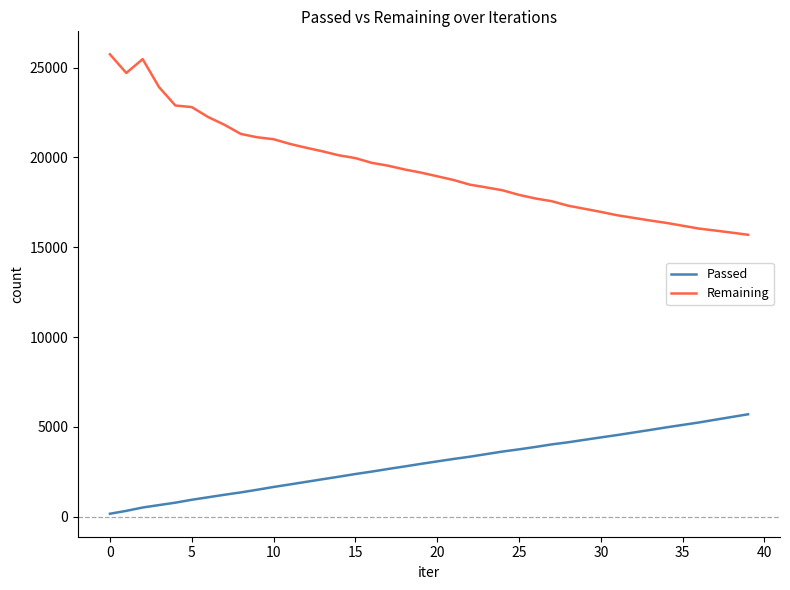

What is the maximum value shown in the chart?

25738